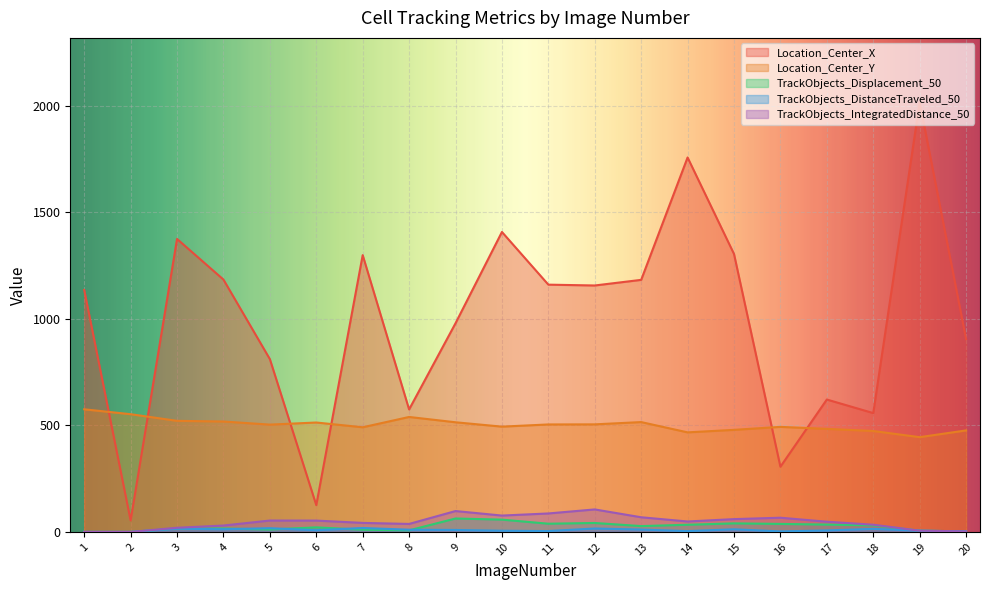

What is the value of the Location_Center_X point at the 16th from the left?

306.0